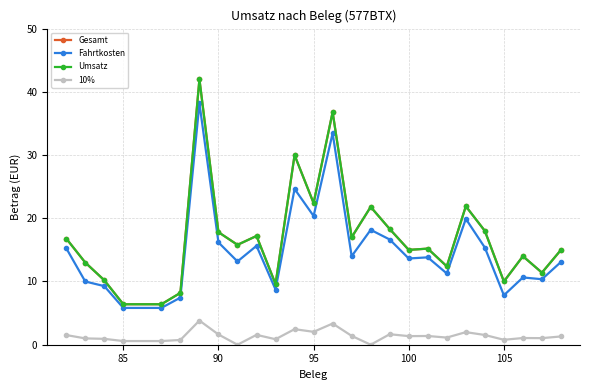

What is the lowest value of the Fahrtkosten series?

5.8